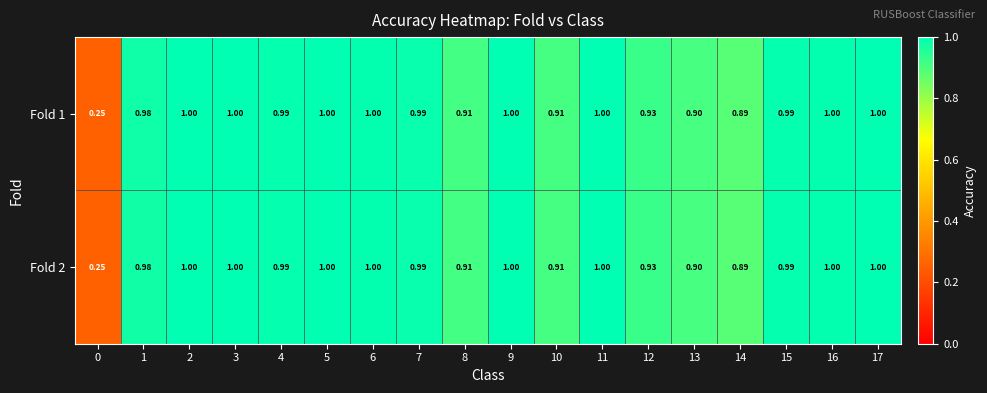

Is the value of Fold 2 at 1 greater than the value of Fold 1 at 7?

No